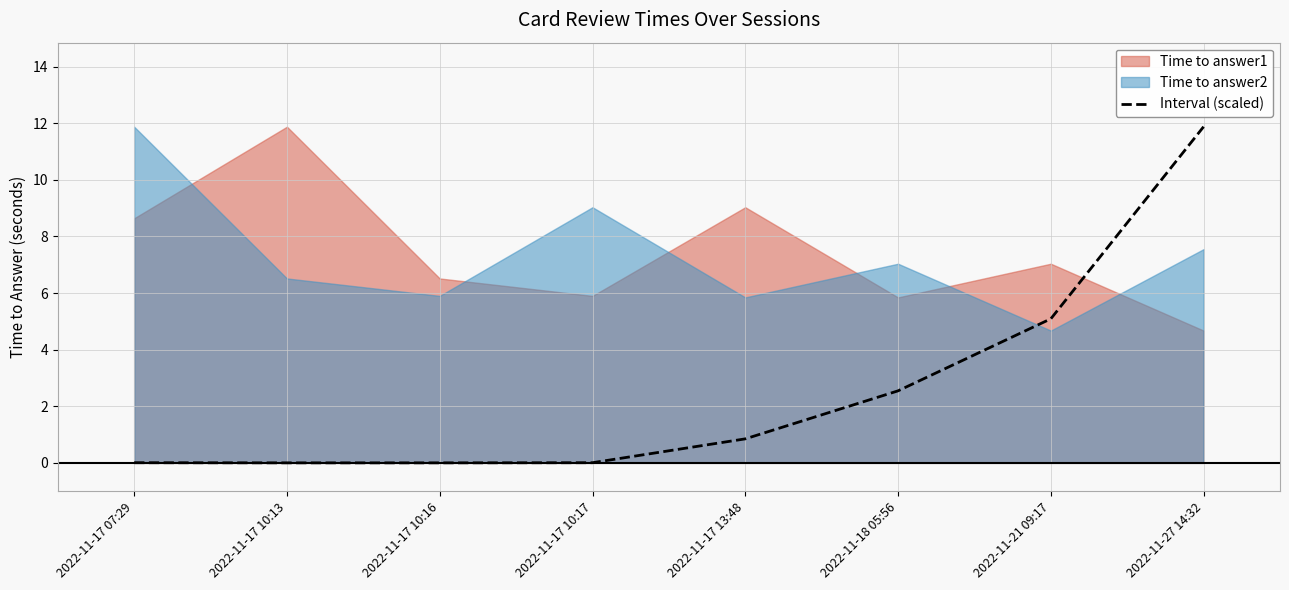

True or false: the data shows 0.0 at 2022-11-17 07:29.

True